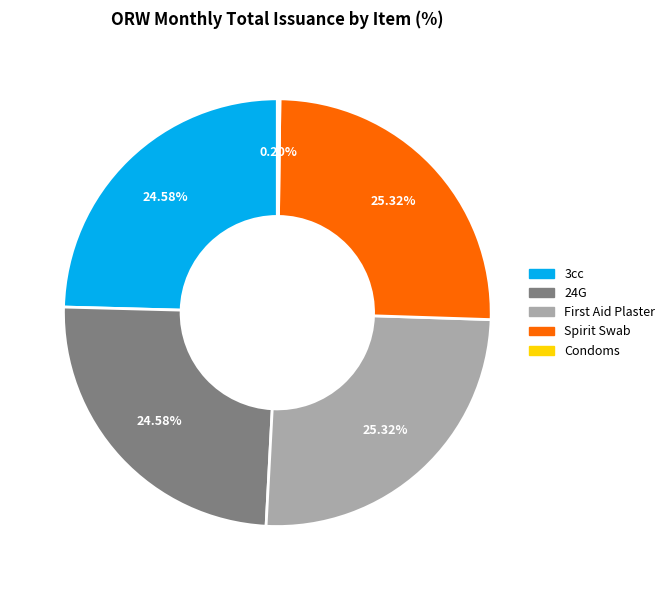

Is there any slice that represents more than half of the pie?

No